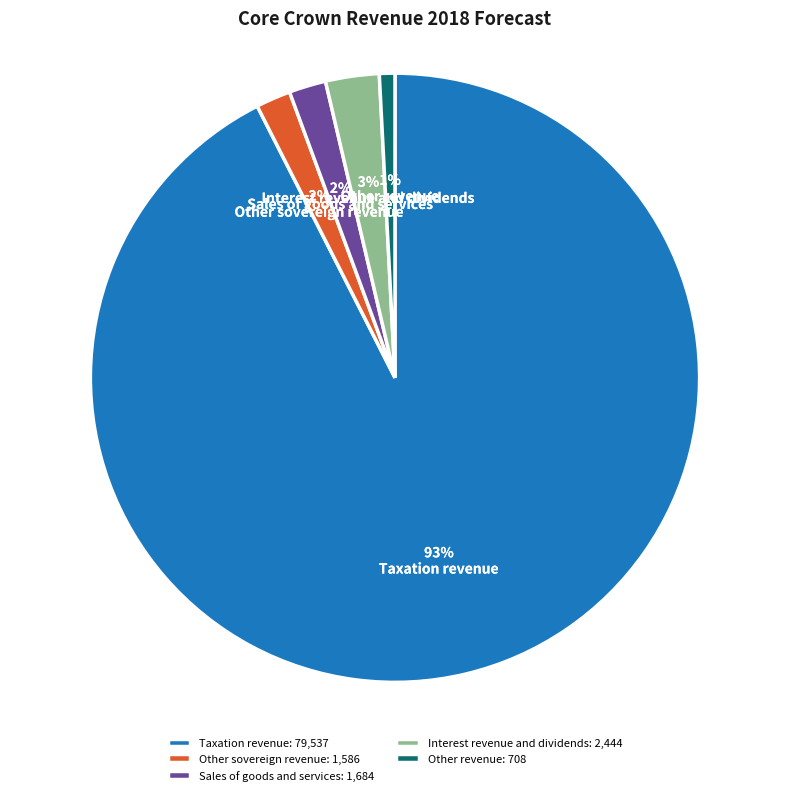

Do Other revenue and Other sovereign revenue together represent more than half of the pie?

No